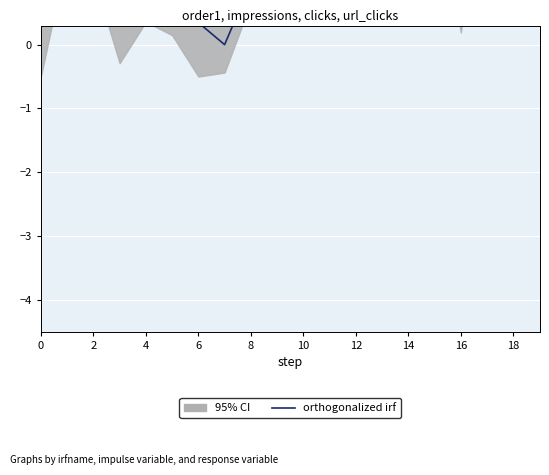

What is the label of the 17th point from the left?

16